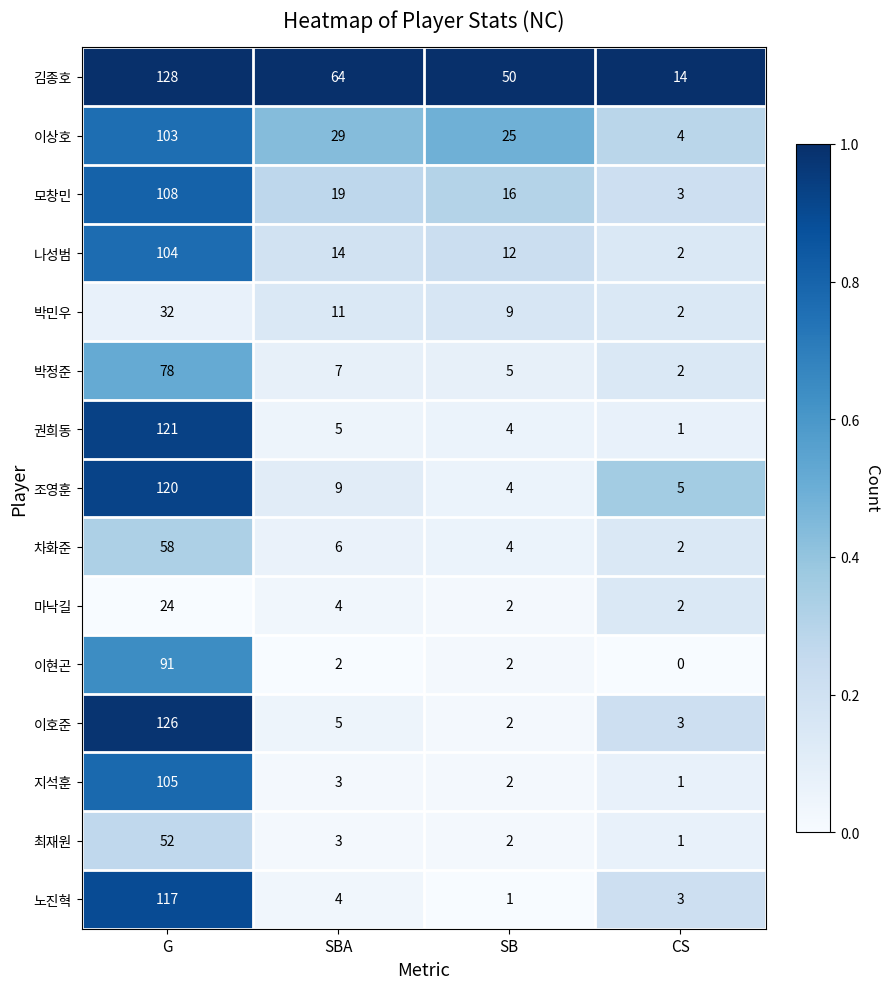

Where is 박민우 nearest to the value 17?

SBA